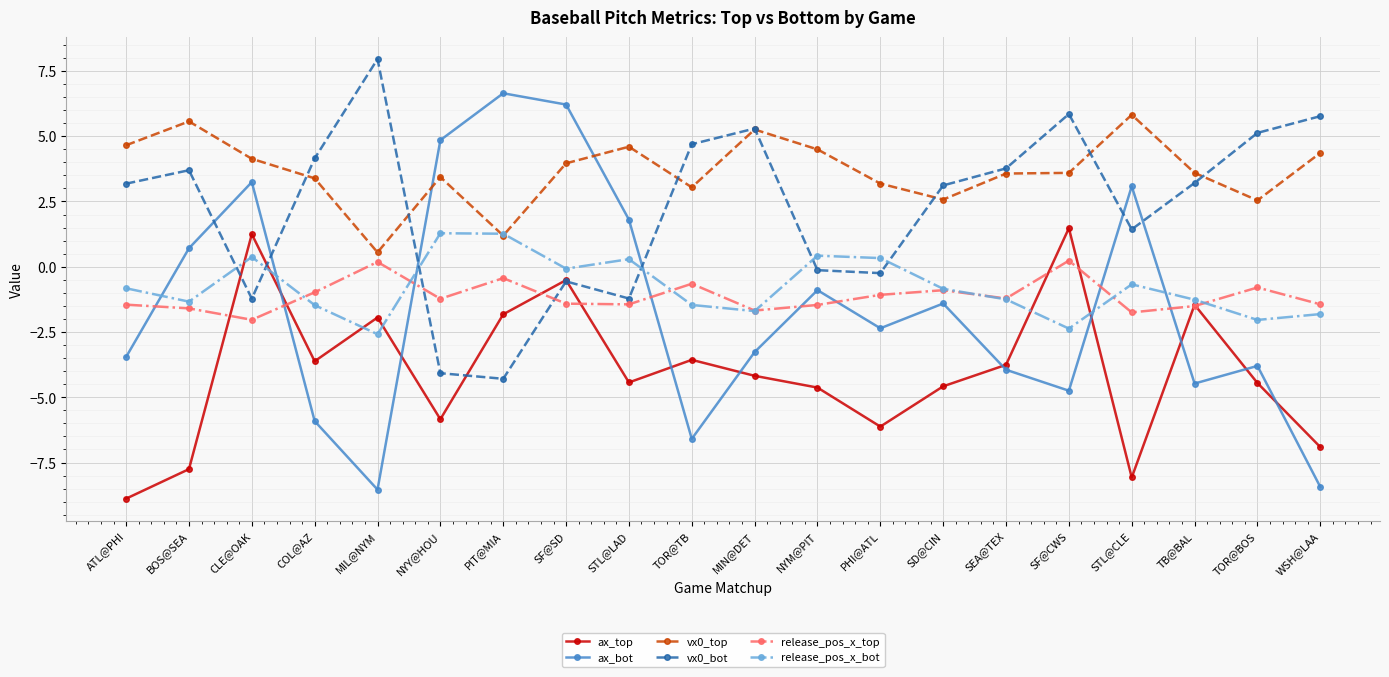

Where do release_pos_x_top and ax_bot first cross each other?

ATL@PHI and BOS@SEA